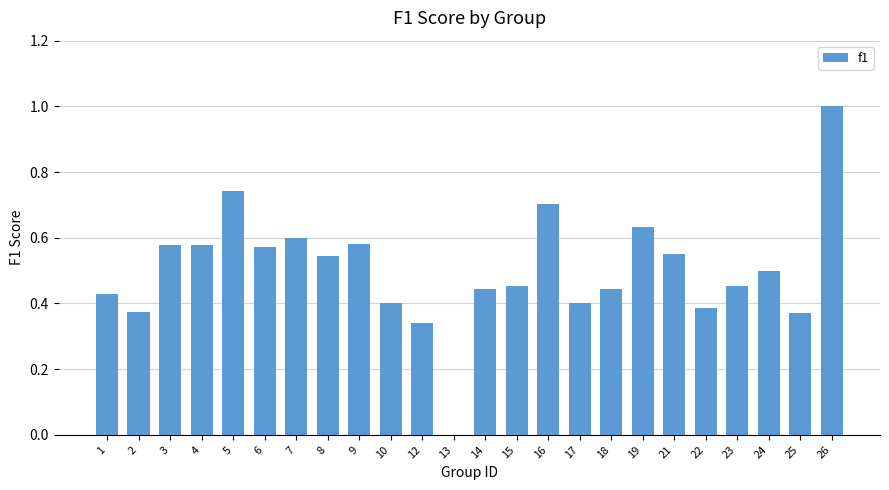

What is the sum of all values?

12.1